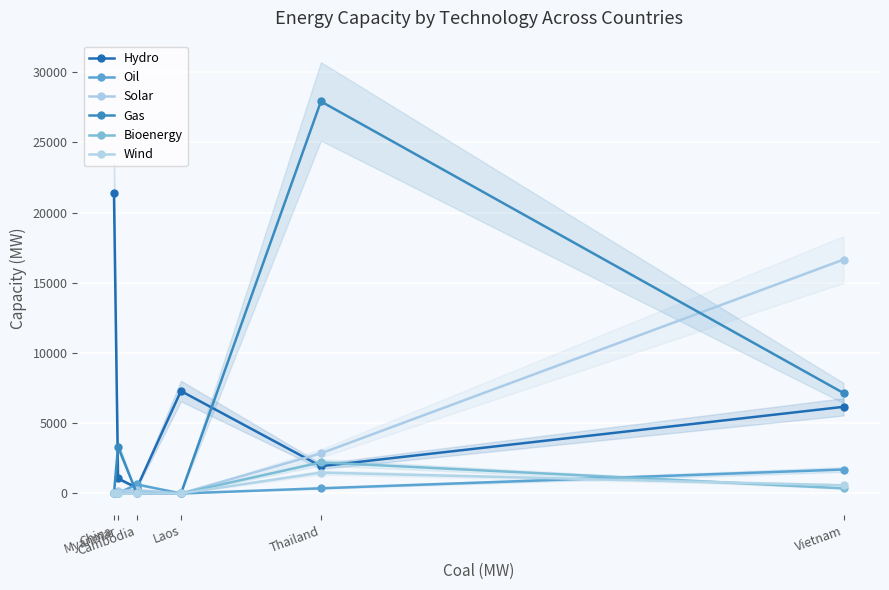

How many lines are shown in the chart?

6